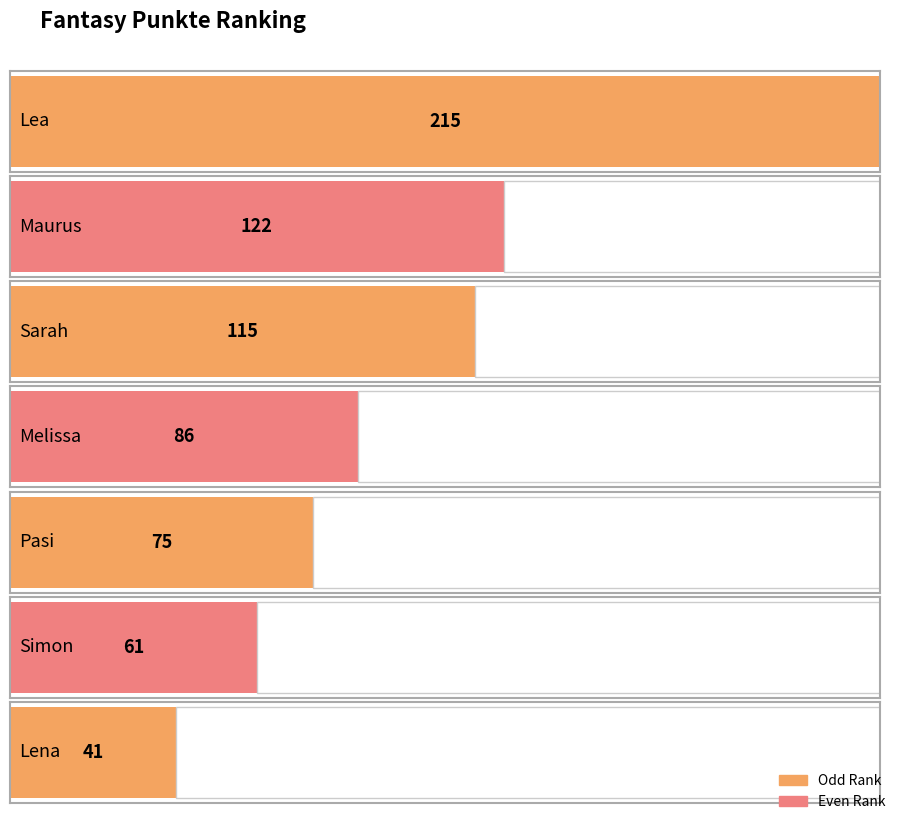

What is the label of the 6th bar from the left?

Simon